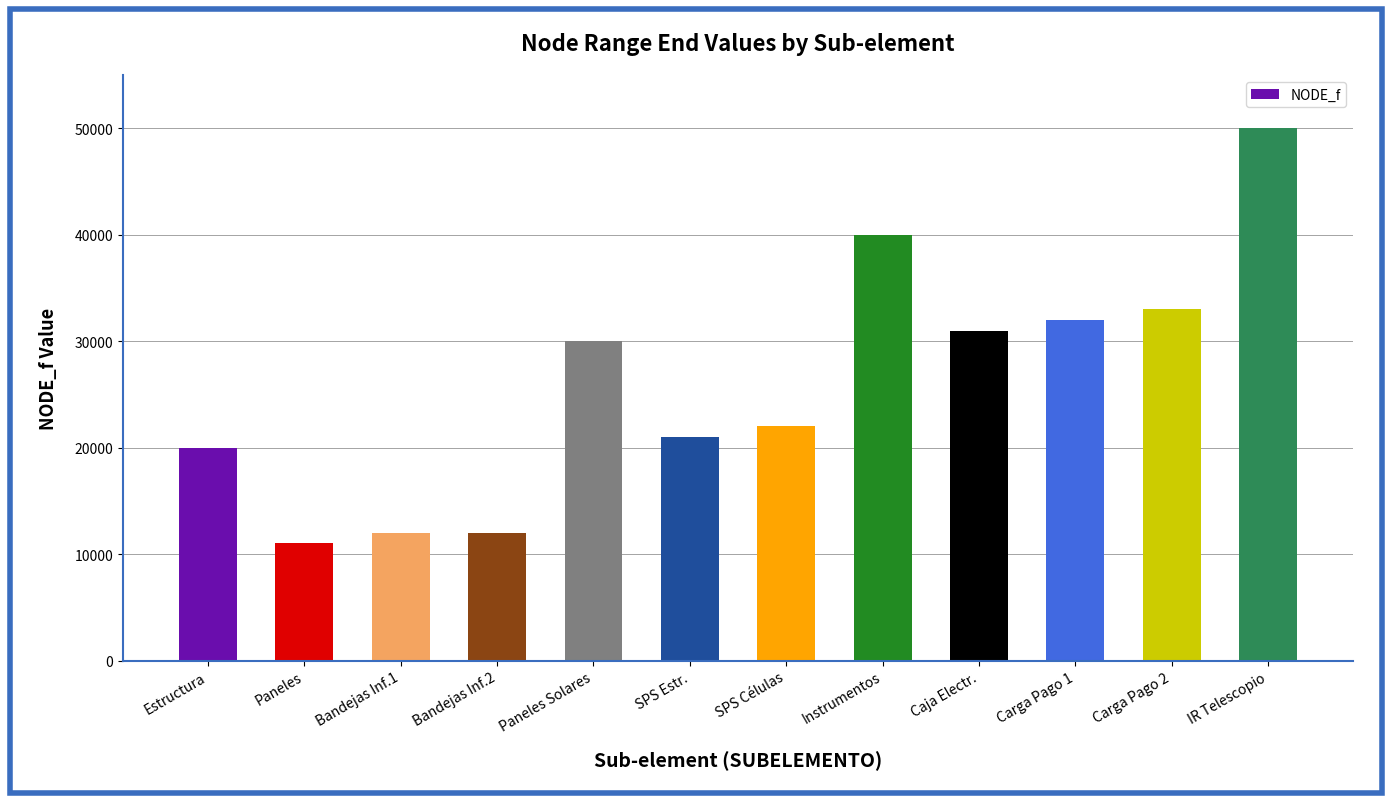

Between Estructura and Paneles Solares, which is larger?

Paneles Solares